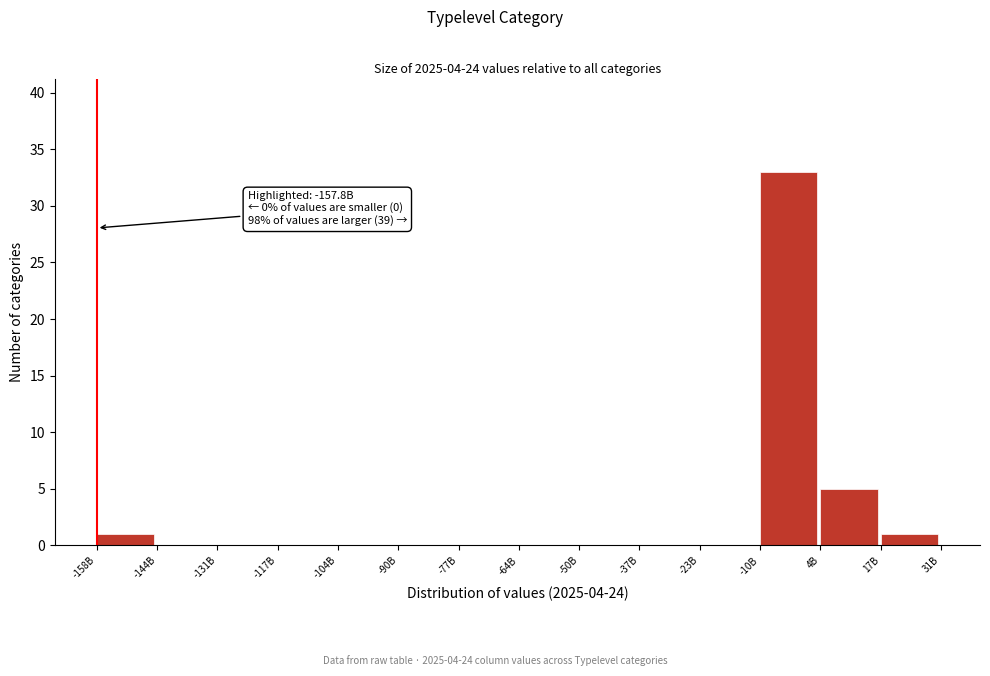

Reading left to right, extract all data points from this chart.

-158B=1	-144B=0	-131B=0	-117B=0	-104B=0	-90B=0	-77B=0	-64B=0	-50B=0	-37B=0	-23B=0	-10B=33	4B=5	17B=1